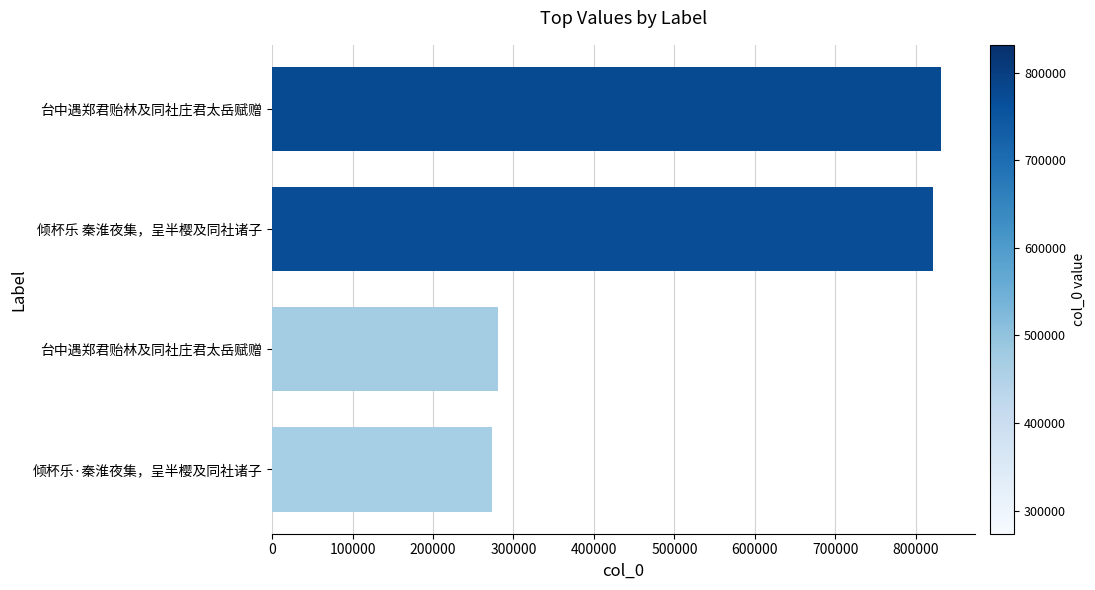

How many values are below 821032?

2